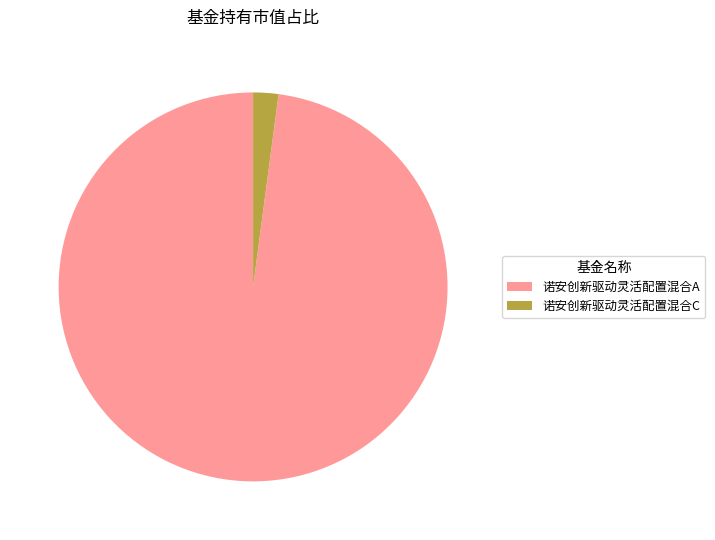

The 诺安创新驱动灵活配置混合C slice represents 2% of the pie. True or false?

True